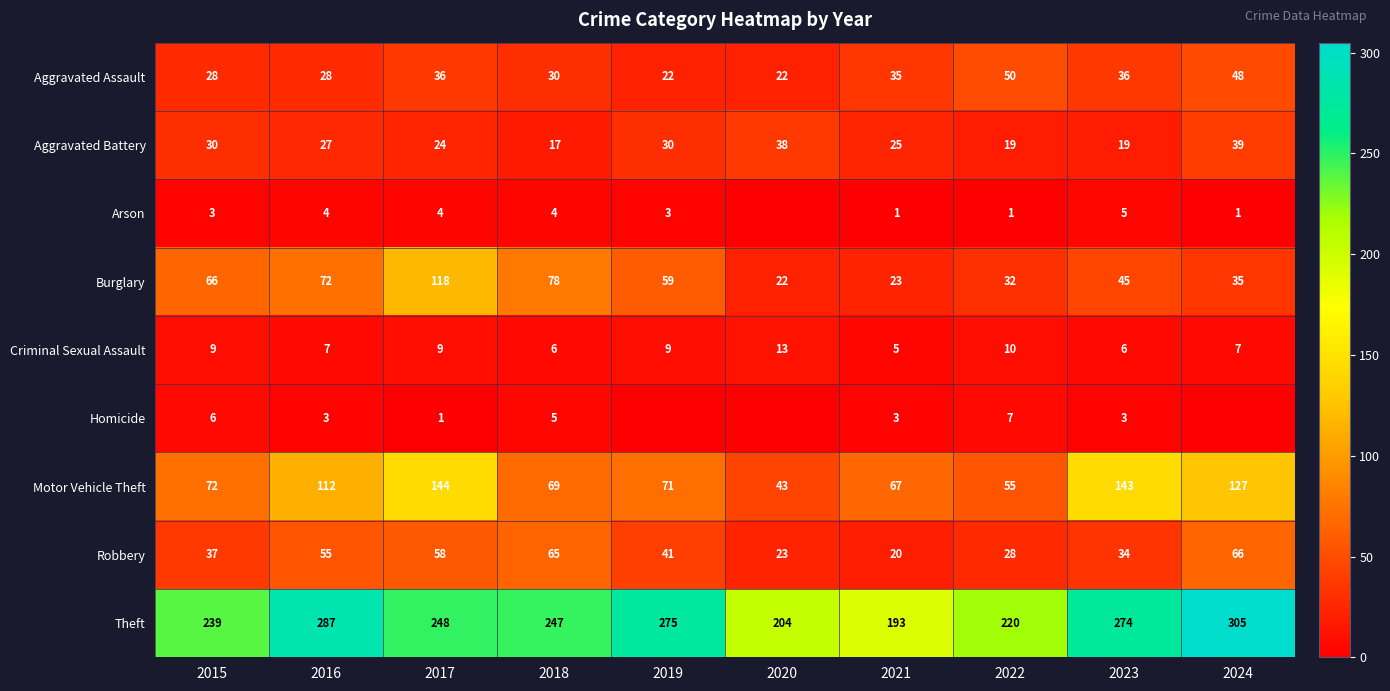

True or false: Arson has a value of 2 at 2022.

False